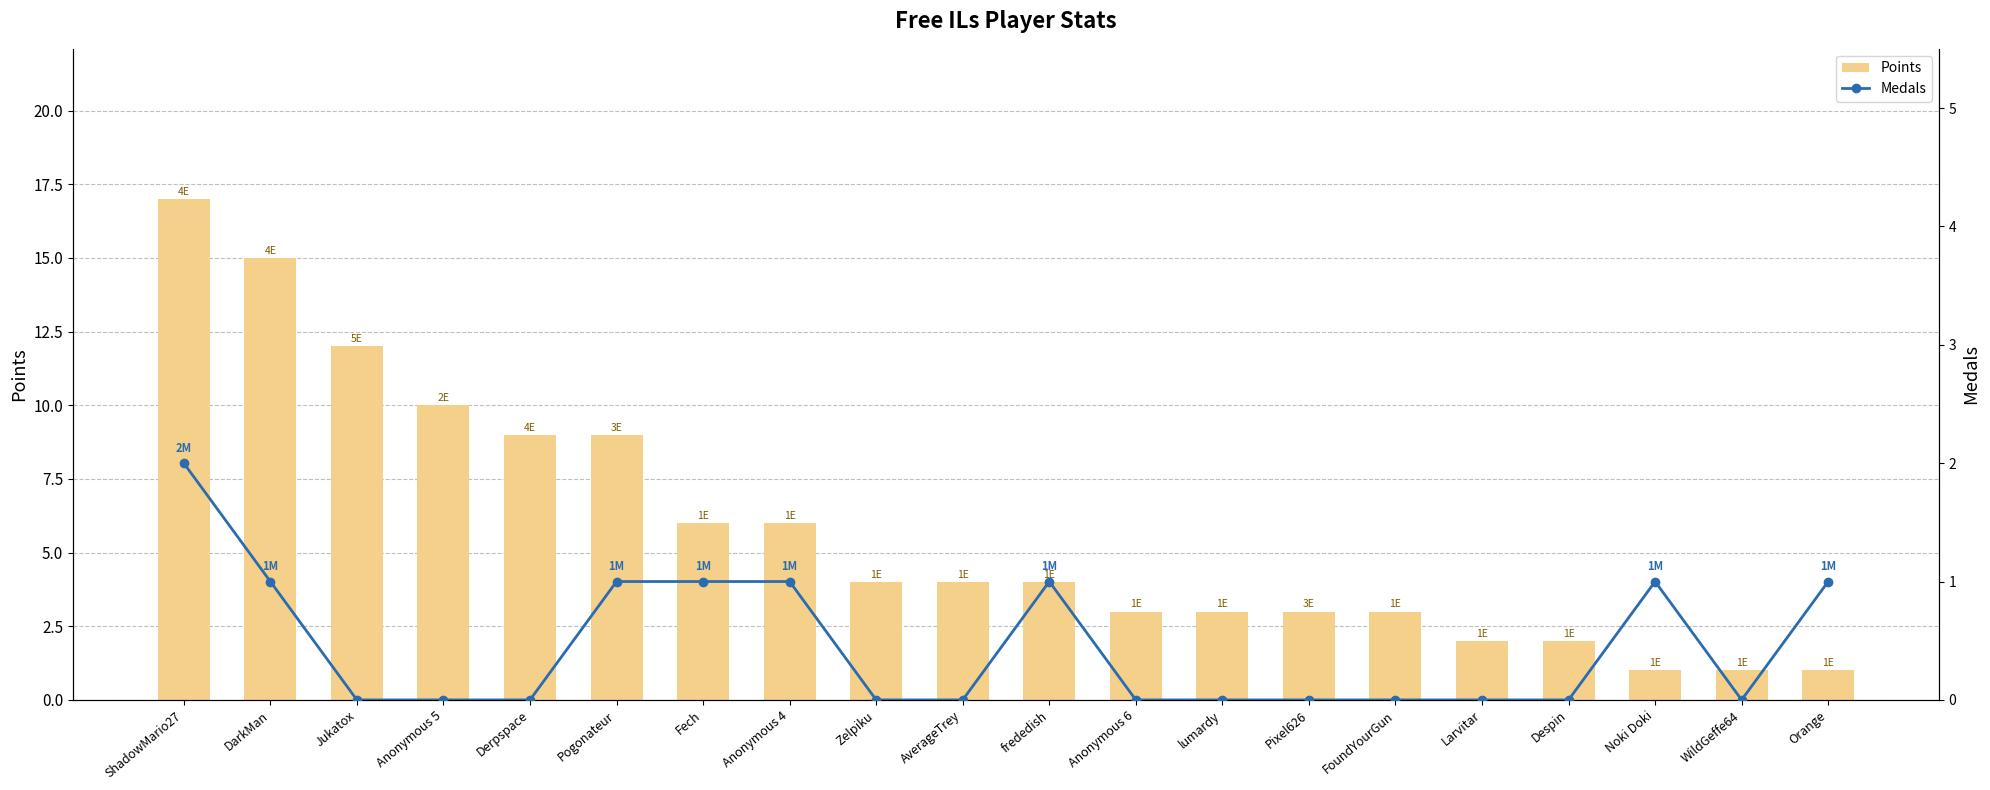

Are the bars grouped side by side (vs. stacked)?

Yes